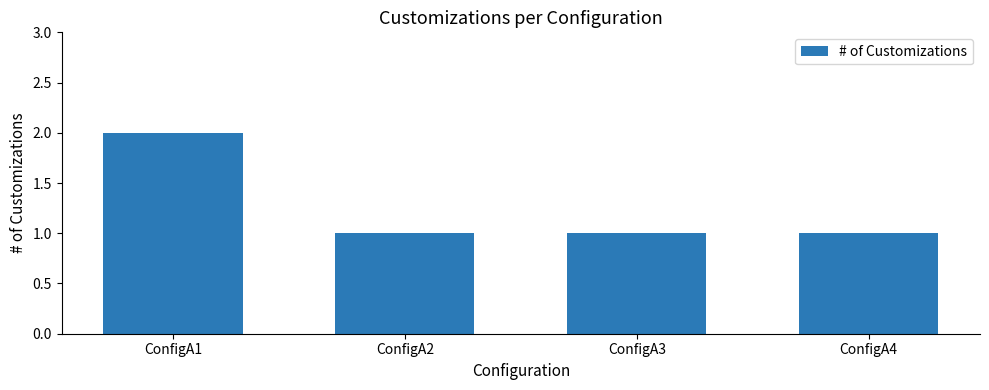

What is the change in value from ConfigA1 to ConfigA2?

-1